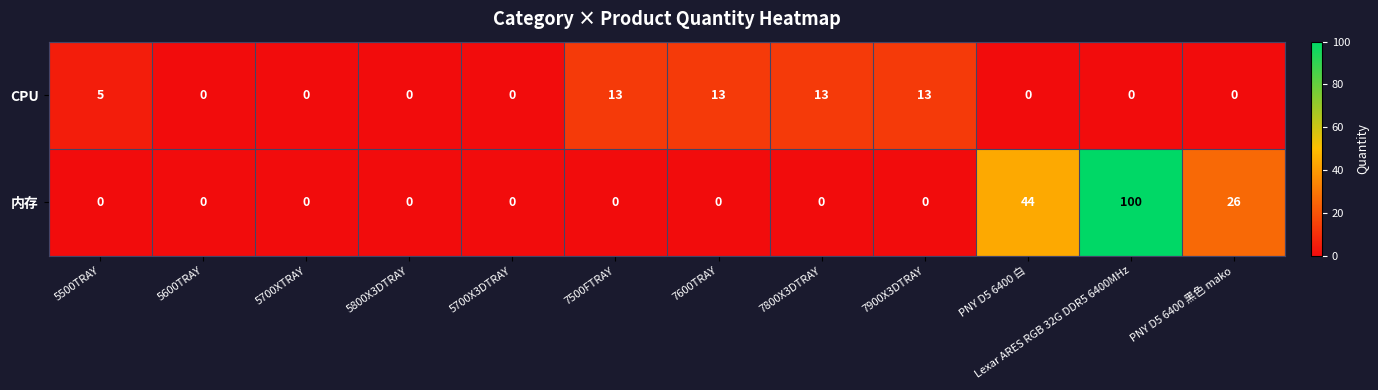

What is the total value across all series at 5500TRAY?

5